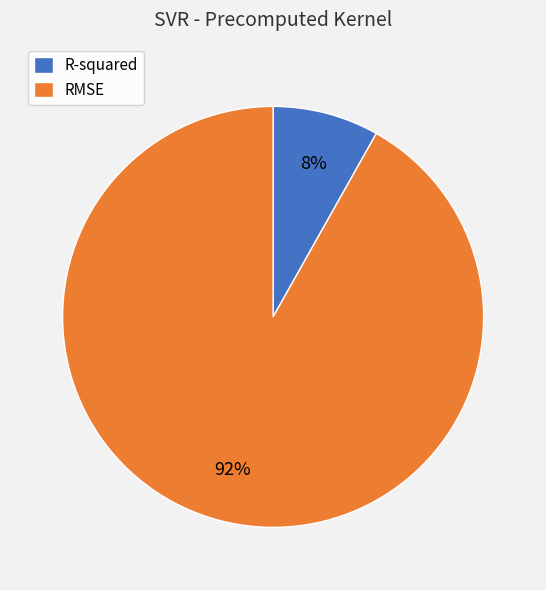

What percentage is the RMSE slice, to the nearest percent?

92%